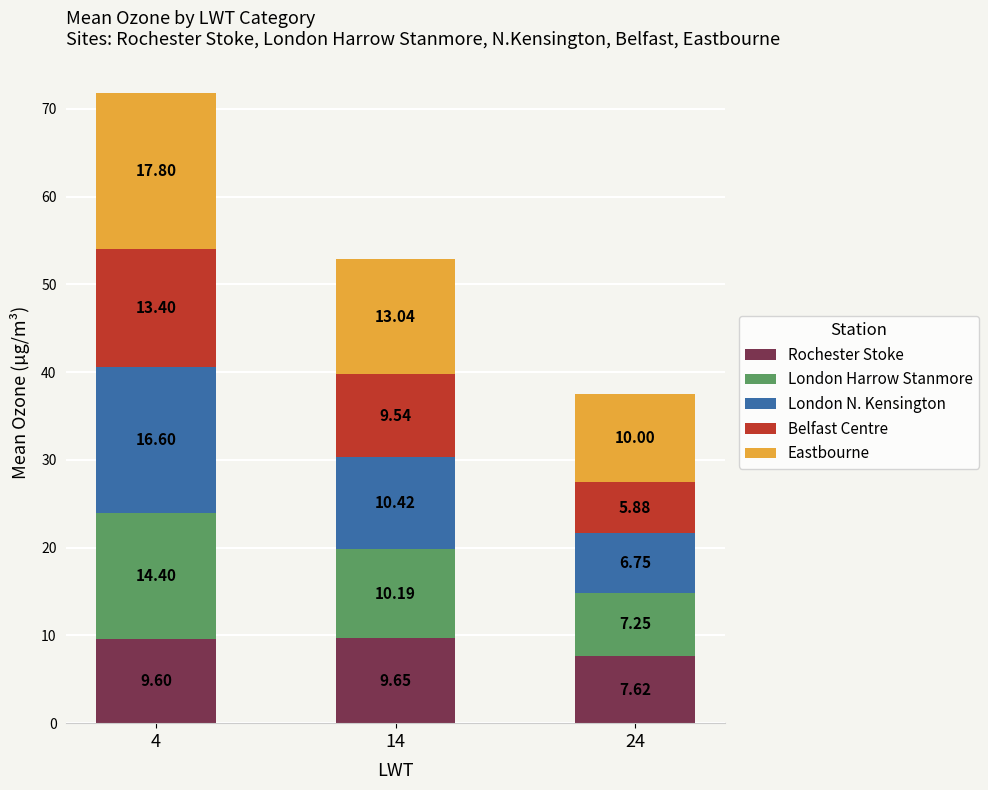

What is the total value across all series at 14?

52.8